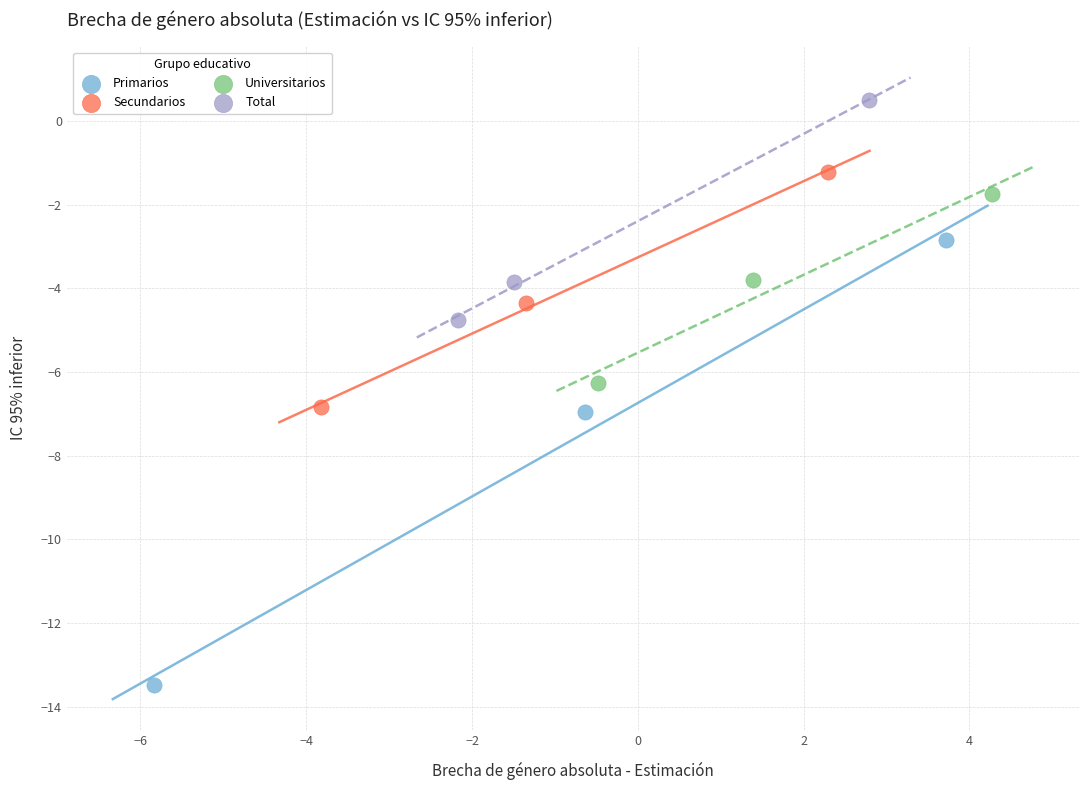

Which series has the widest spread of Y values?

Primarios